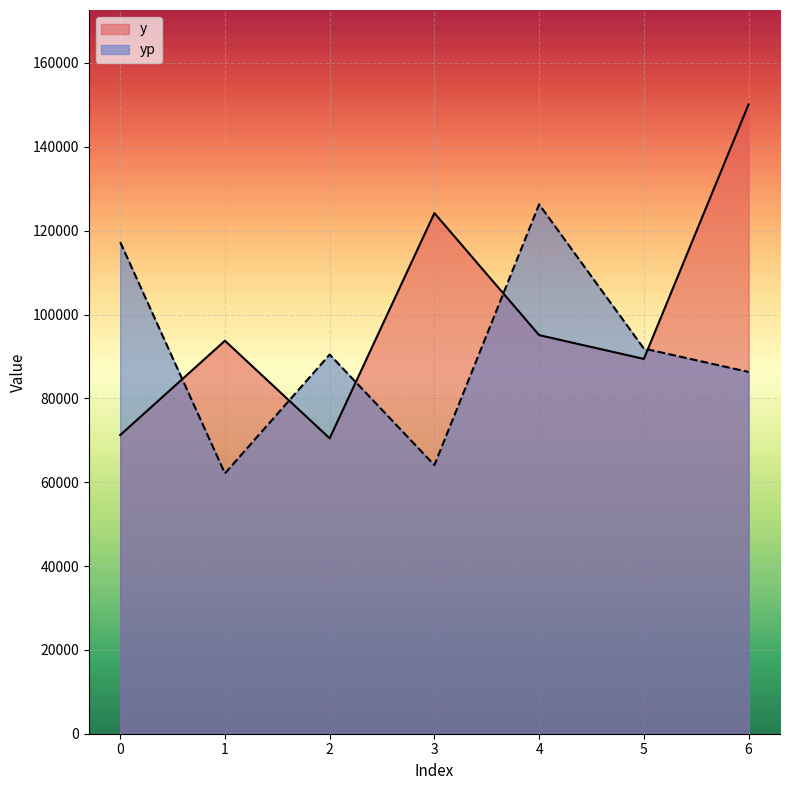

Reading left to right, list all the values displayed in this chart.

y: 71246.0	93746.0	70472.0	124193.0	95087.0	89407.0	150123.0
yp: 117287.7	62099.6	90445.8	64066.0	126271.1	91874.7	86301.2